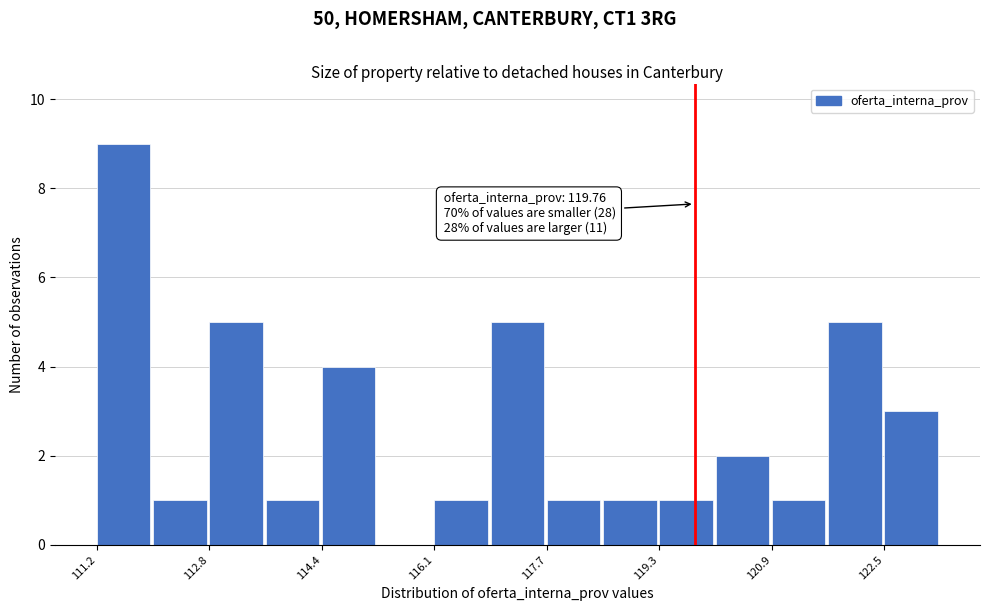

Which range on the x-axis has the tallest bar?

111.2 to 112.0